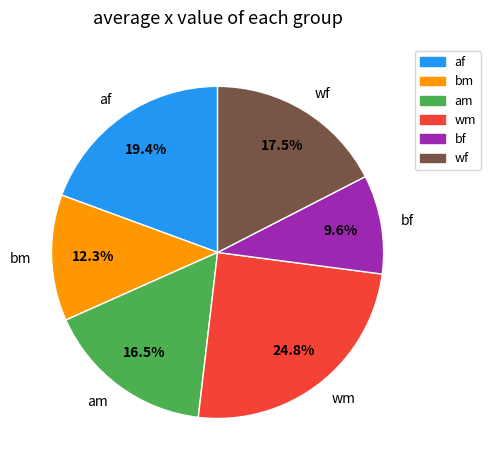

To the nearest percent, what is the combined percentage of wf and bm?

30%